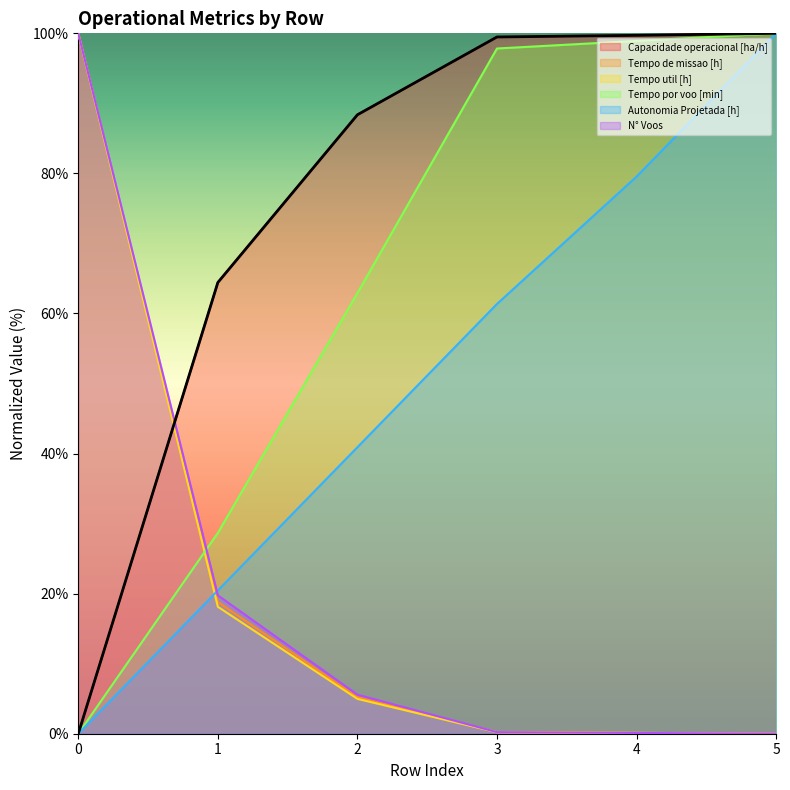

Reading left to right, what are all the values shown in this chart?

Capacidade operacional [ha/h]: 0=0.0	1=64.4	2=88.4	3=99.5	4=99.7	5=100.0
Tempo de missao [h]: 0=100.0	1=18.8	2=5.2	3=0.2	4=0.1	5=0.0
Tempo util [h]: 0=100.0	1=18.1	2=5.0	3=0.2	4=0.1	5=0.0
Tempo por voo [min]: 0=0.0	1=28.7	2=62.9	3=97.8	4=98.9	5=100.0
Autonomia Projetada [h]: 0=0.0	1=20.5	2=40.9	3=61.4	4=79.5	5=100.0
N° Voos: 0=100.0	1=19.8	2=5.6	3=0.2	4=0.1	5=0.0